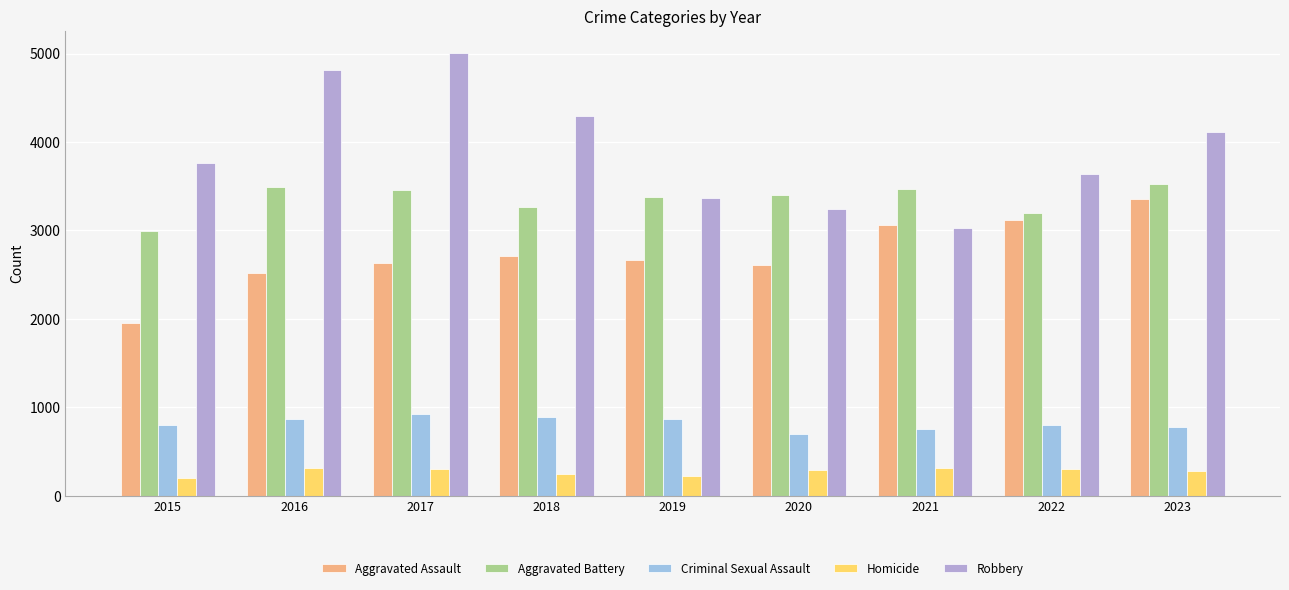

Does the chart contain stacked bars?

No